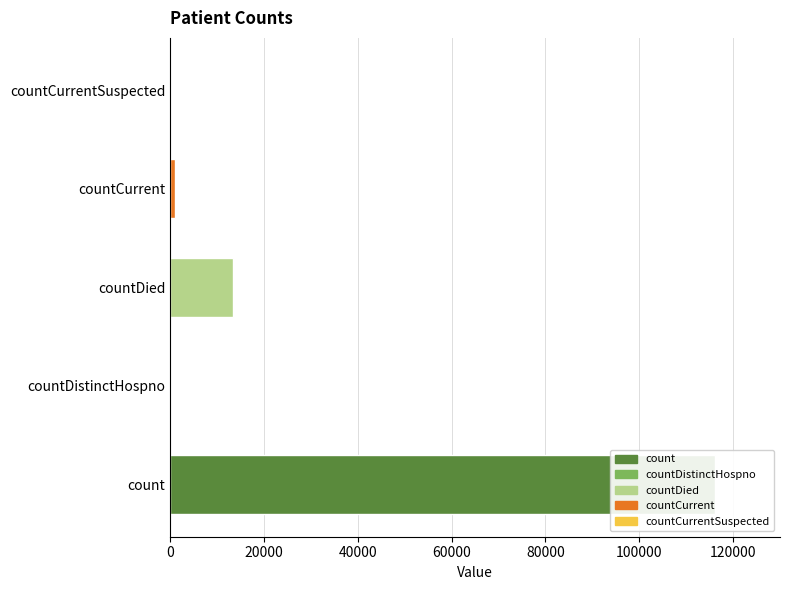

Reading left to right, list all the values displayed in this chart.

0=116117	20000=0	40000=13436	60000=938	80000=0